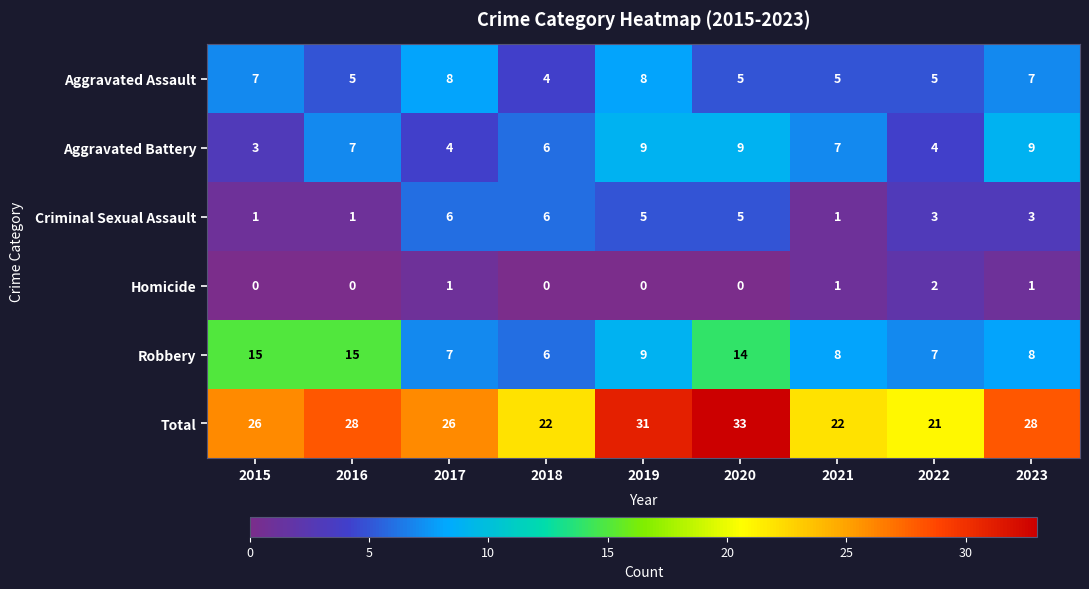

At which category does the chart reach its peak across all series?

2020